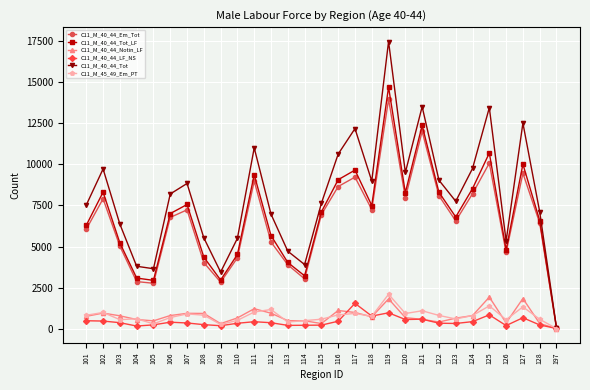

At which category does the chart reach its peak across all series?

119